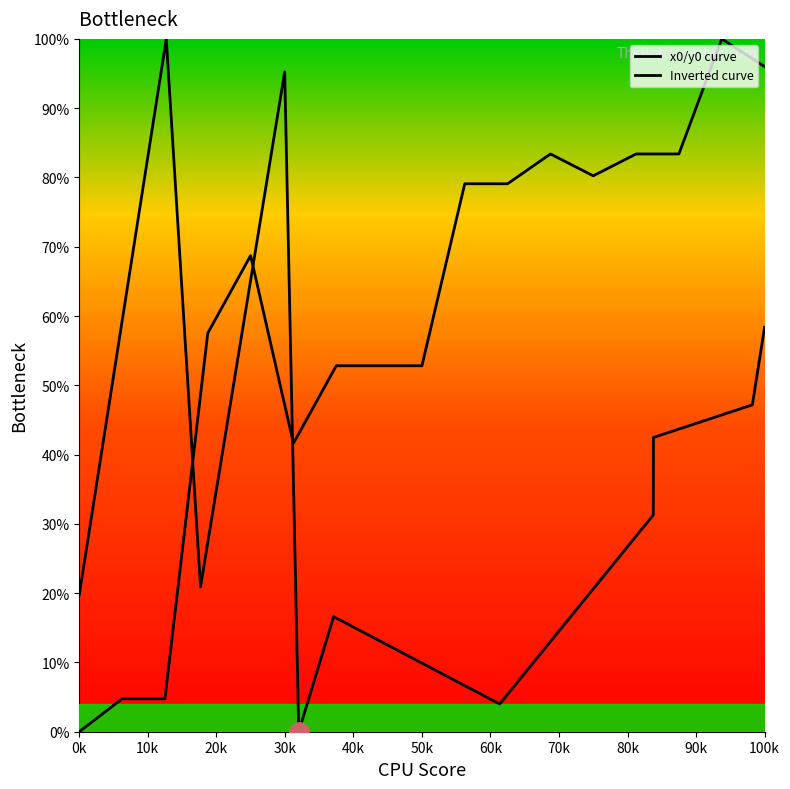

Which series has the largest total across all categories?

Inverted curve